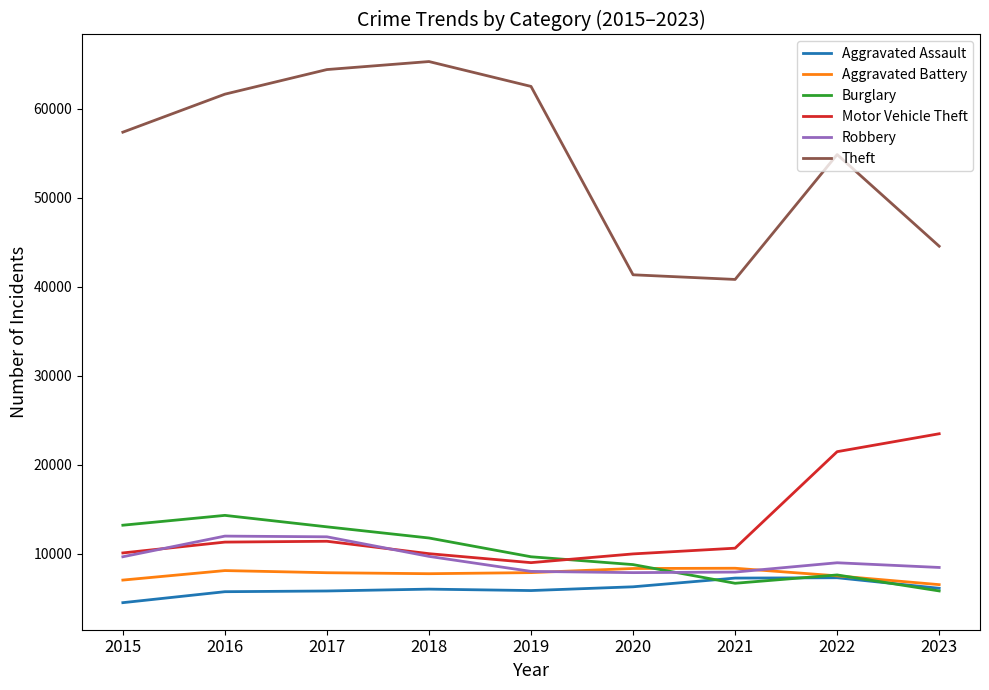

Is the value of Motor Vehicle Theft at 2019 greater than the value of Robbery at 2018?

No